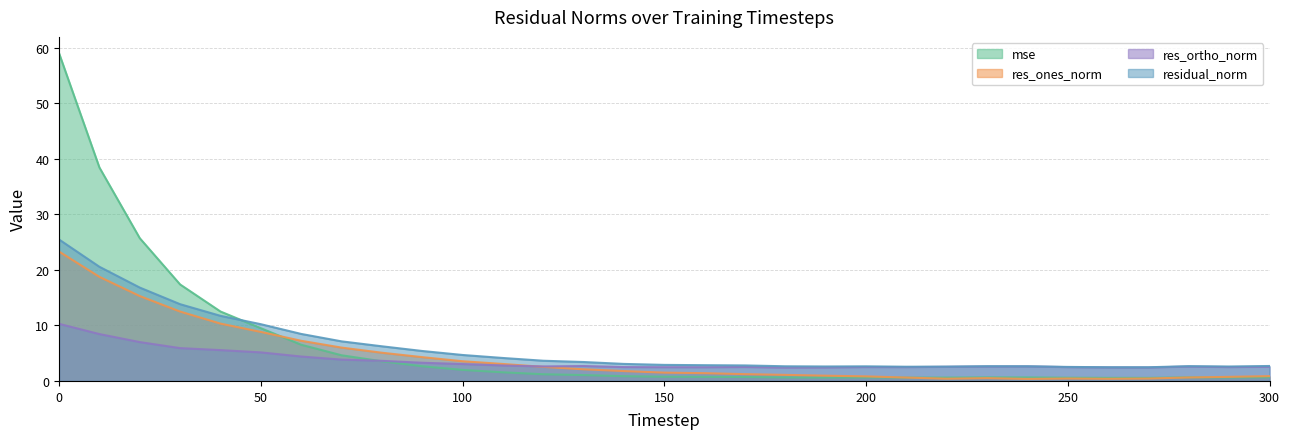

True or false: res_ortho_norm has more than 1 interior local peaks.

True